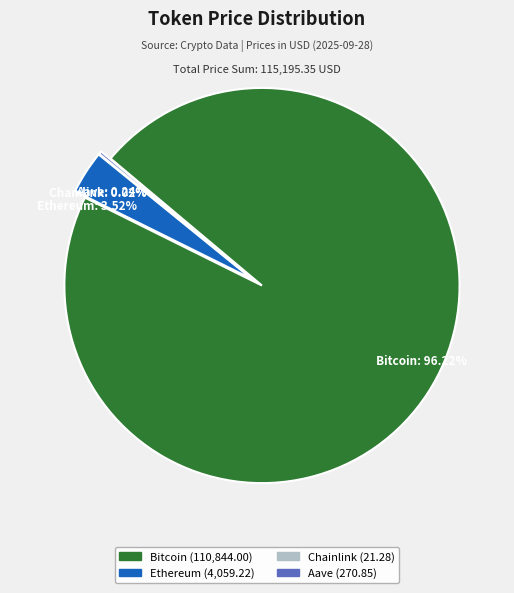

To the nearest percent, what is the difference between the Aave and Ethereum slice percentages?

3%